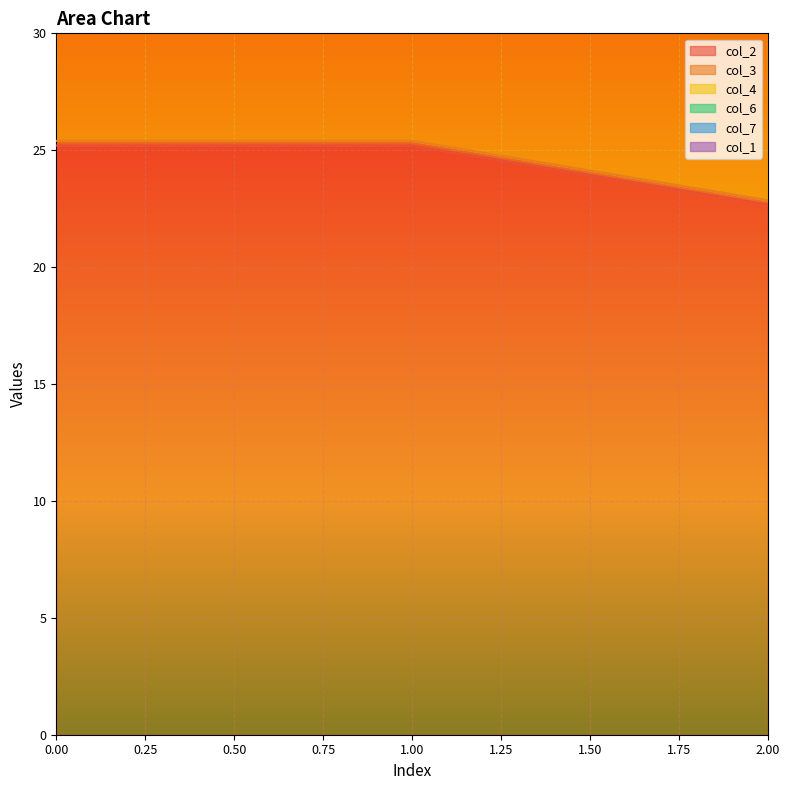

How many values in the col_3 series are below 25?

1